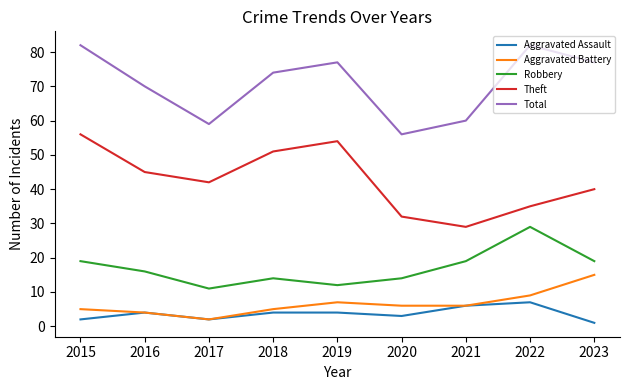

The Theft series shows 51 at 2018. True or false?

True